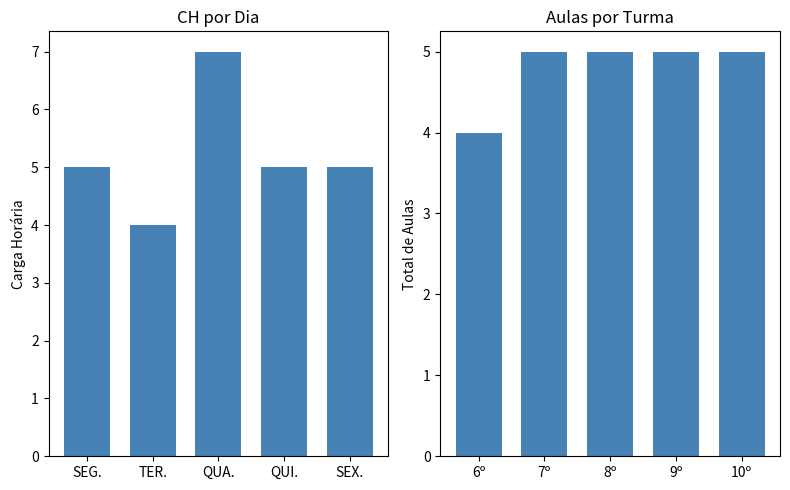

Between TER. and QUI., which series saw the biggest shift?

CH